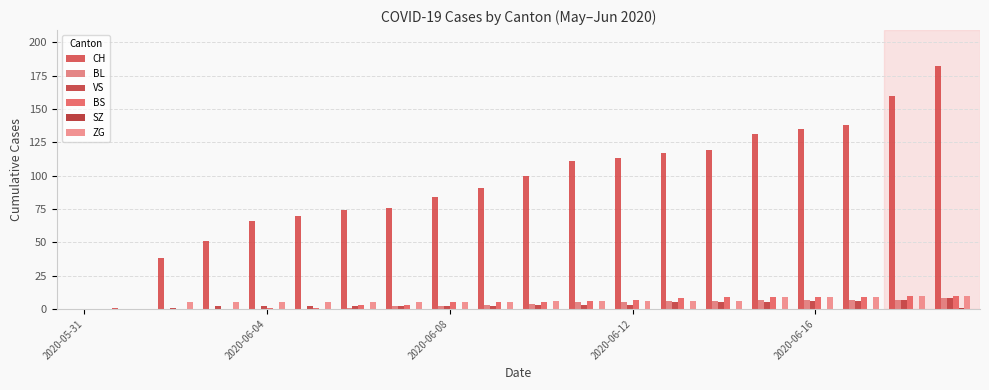

Reading left to right, transcribe all the data shown in this chart.

CH: 0	1	38	51	66	70	74	76	84	91	100	111	113	117	119	131	135	138	160	182
BL: 0	0	0	0	0	0	1	2	2	3	4	5	5	6	6	7	7	7	7	8
VS: 0	0	1	2	2	2	2	2	2	2	3	3	3	5	5	5	6	6	7	8
BS: 0	0	0	0	1	1	3	3	5	5	5	6	7	8	9	9	9	9	10	10
SZ: 0	0	0	0	0	0	0	0	0	0	0	0	0	0	0	0	0	0	0	1
ZG: 0	0	5	5	5	5	5	5	5	5	6	6	6	6	6	9	9	9	10	10